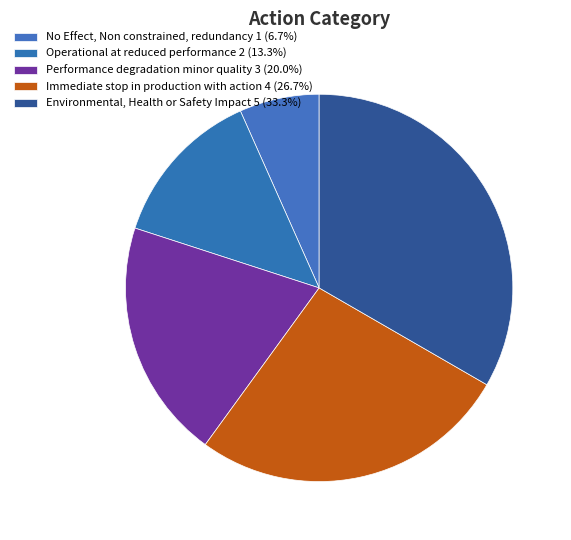

To the nearest percent, what percentage of the pie is Operational at reduced performance?

13%